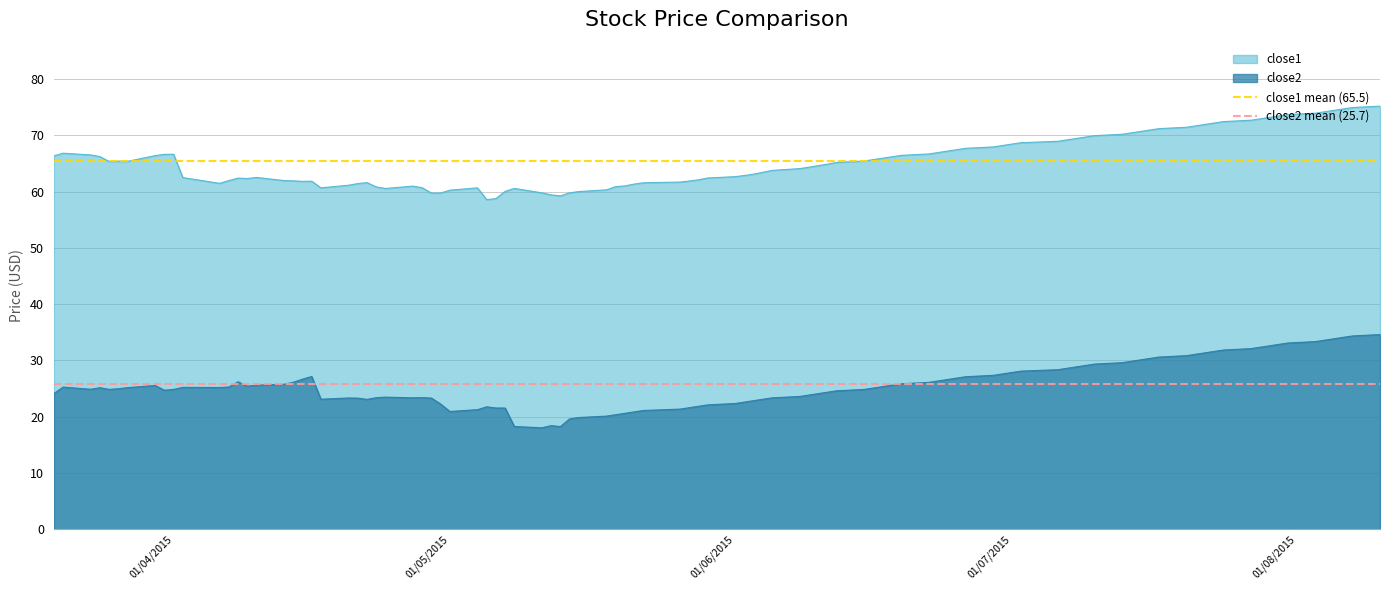

True or false: close1 and close2 cross at least once.

False